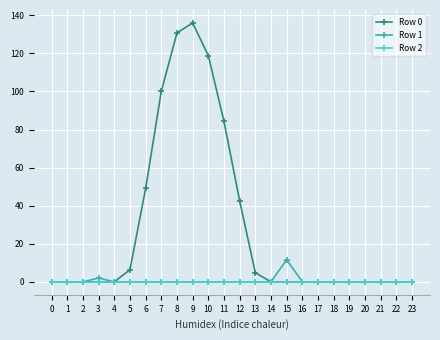

Which series has the largest range (max minus min)?

Row 0